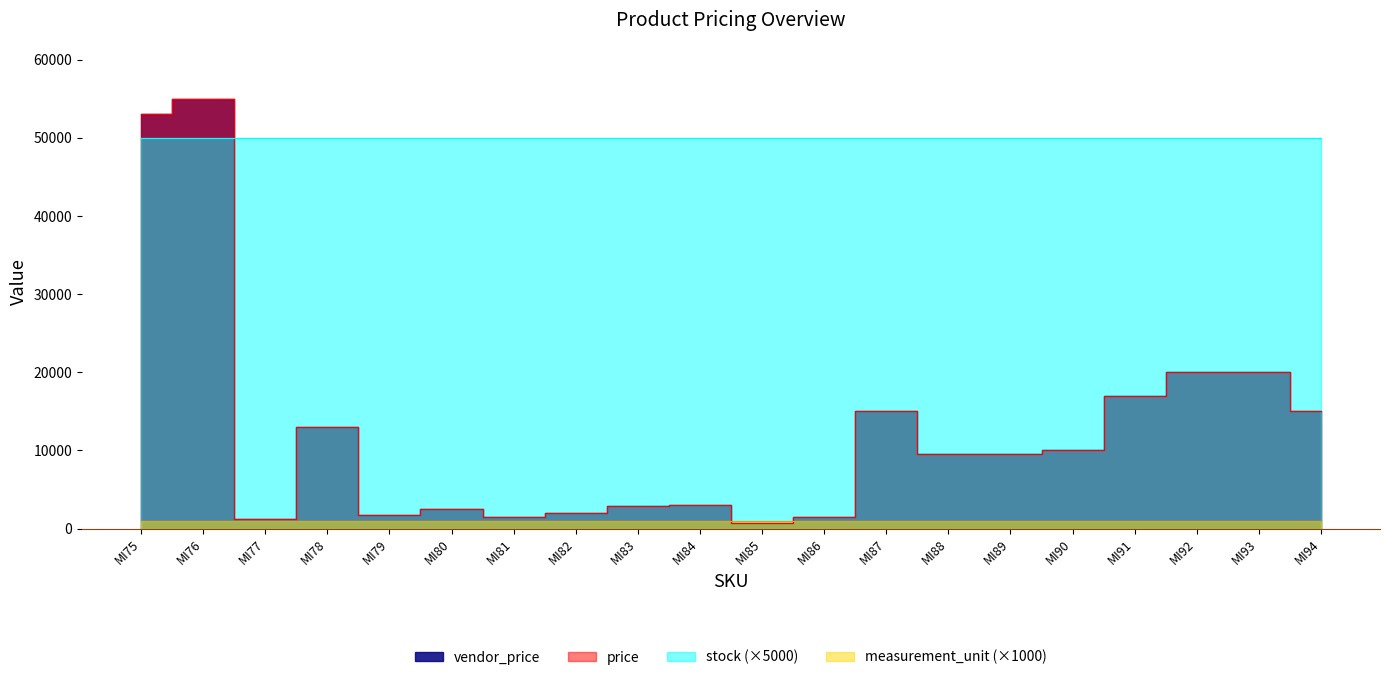

True or false: price and vendor_price intersect in this chart.

False